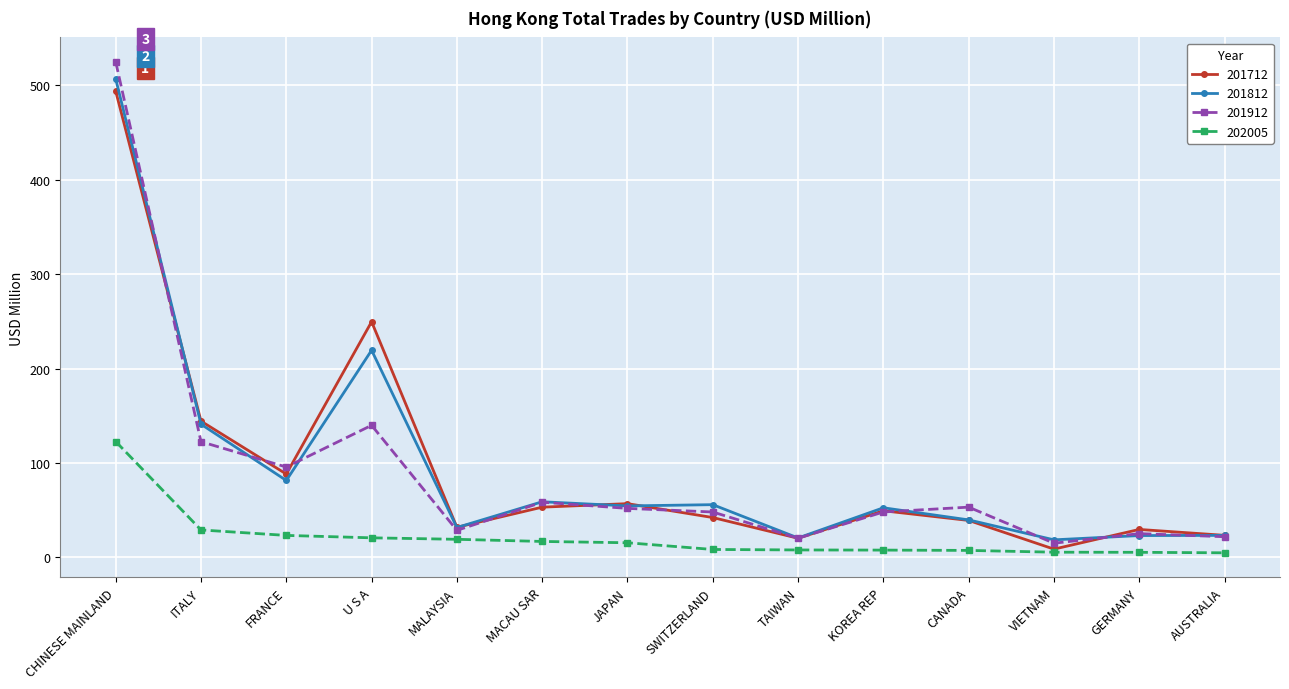

True or false: 202005 has a value of 23.4 at FRANCE.

True